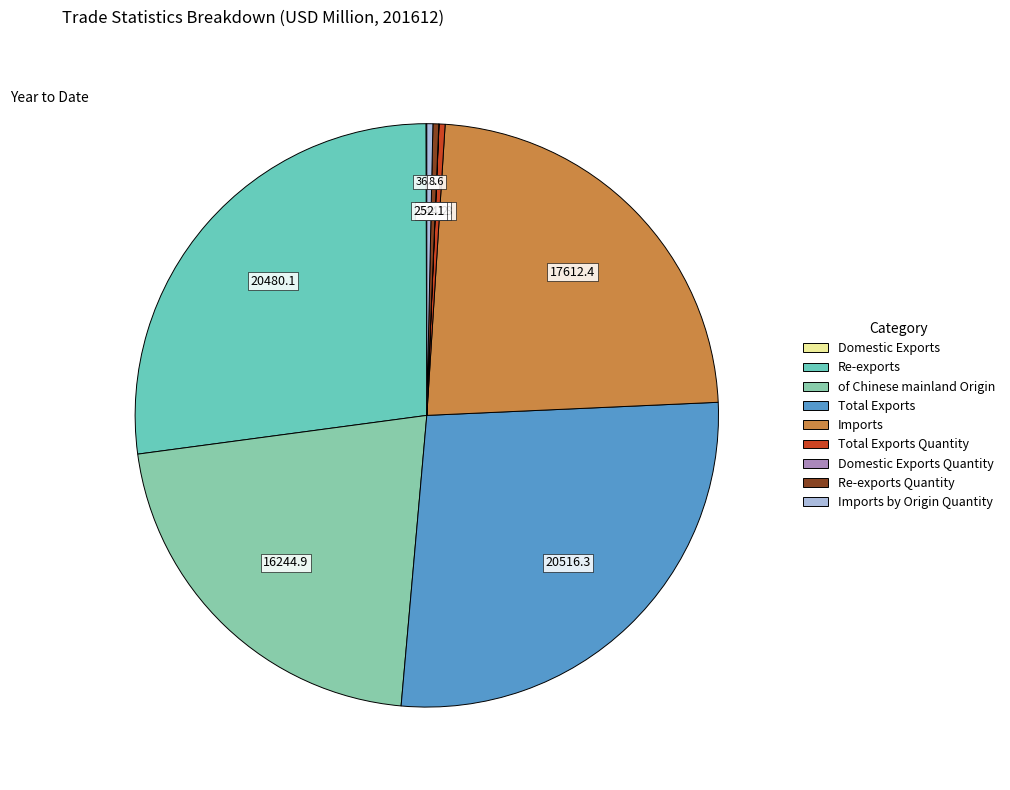

Count the number of slices in the pie.

9